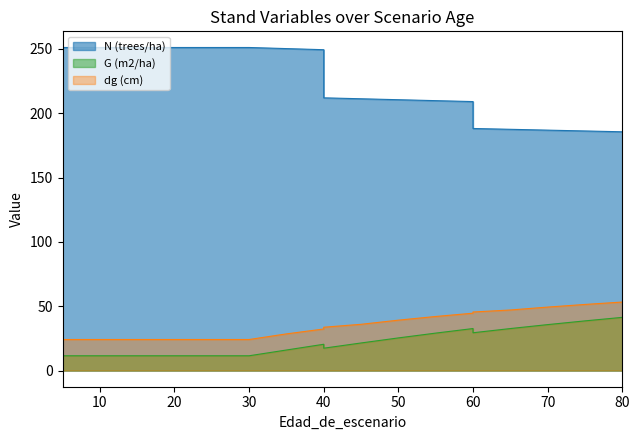

How many data points in G (m2/ha) are above 20?

10